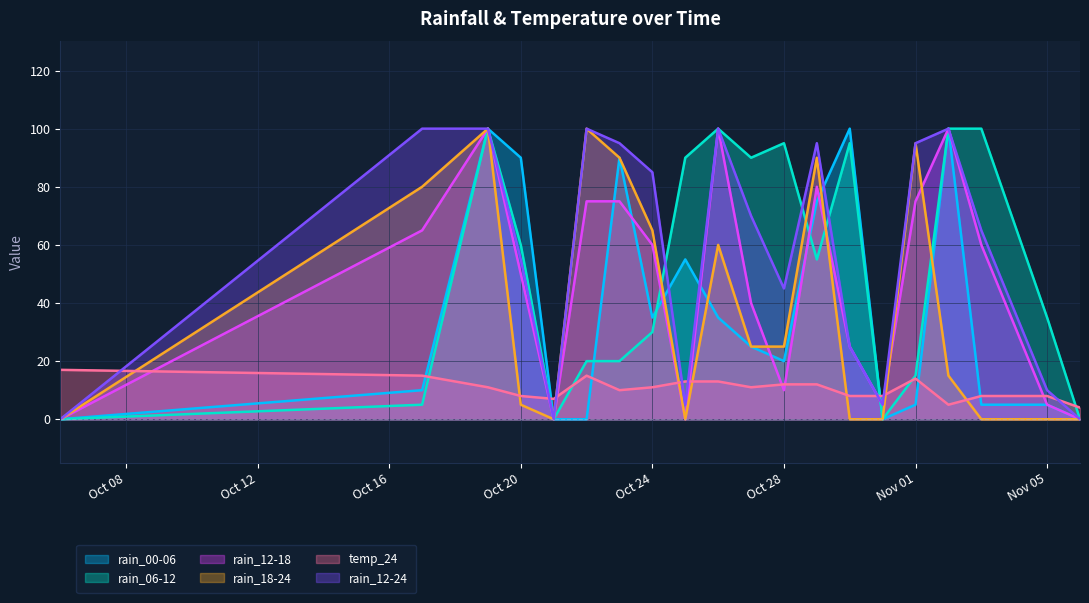

Which series ends up on top after the final intersection of rain_00-06 and temp_24?

temp_24